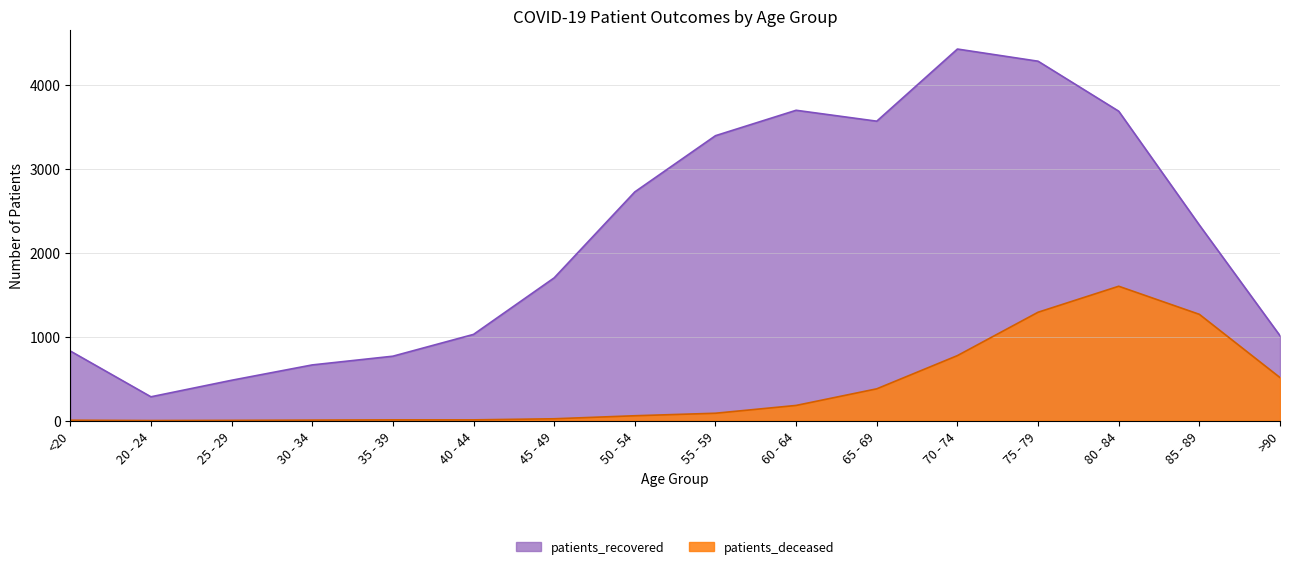

The patients_recovered series shows 2331 at 85 - 89. True or false?

True